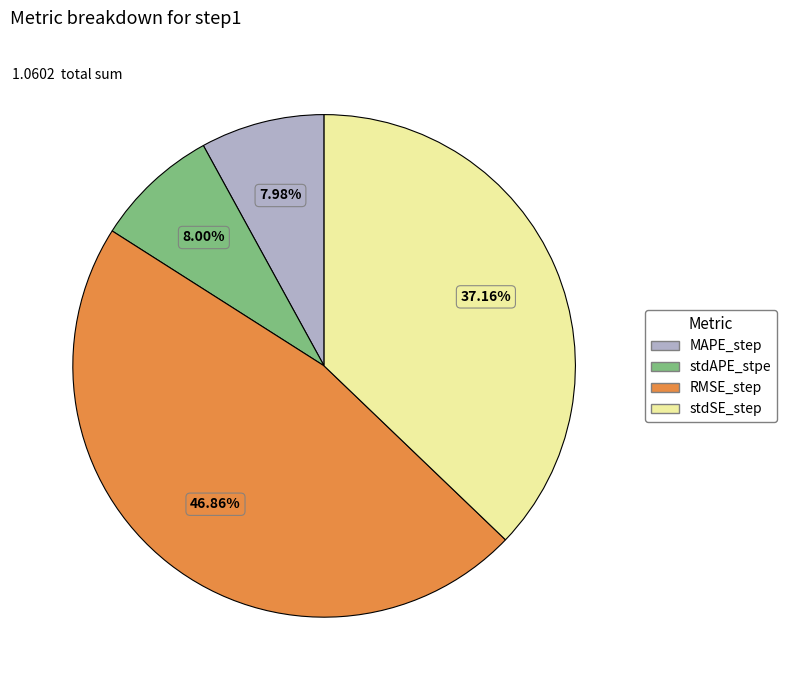

What is the total percentage of RMSE_step and MAPE_step?

54.8%